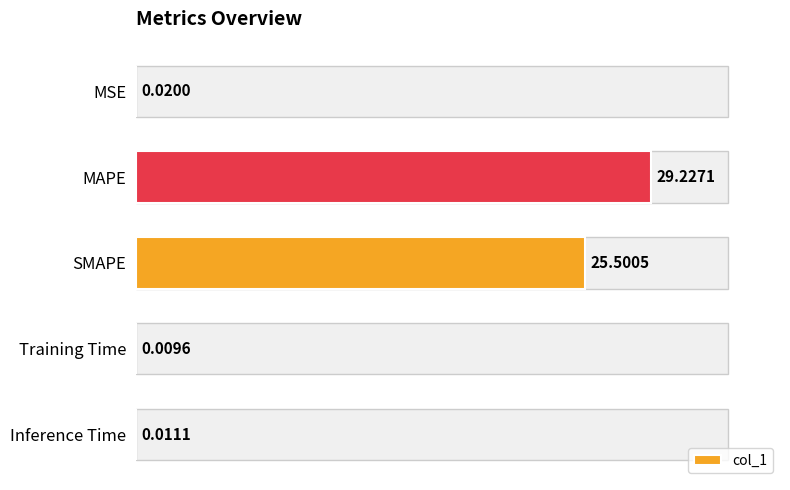

At which label is the value closest to 14?

SMAPE